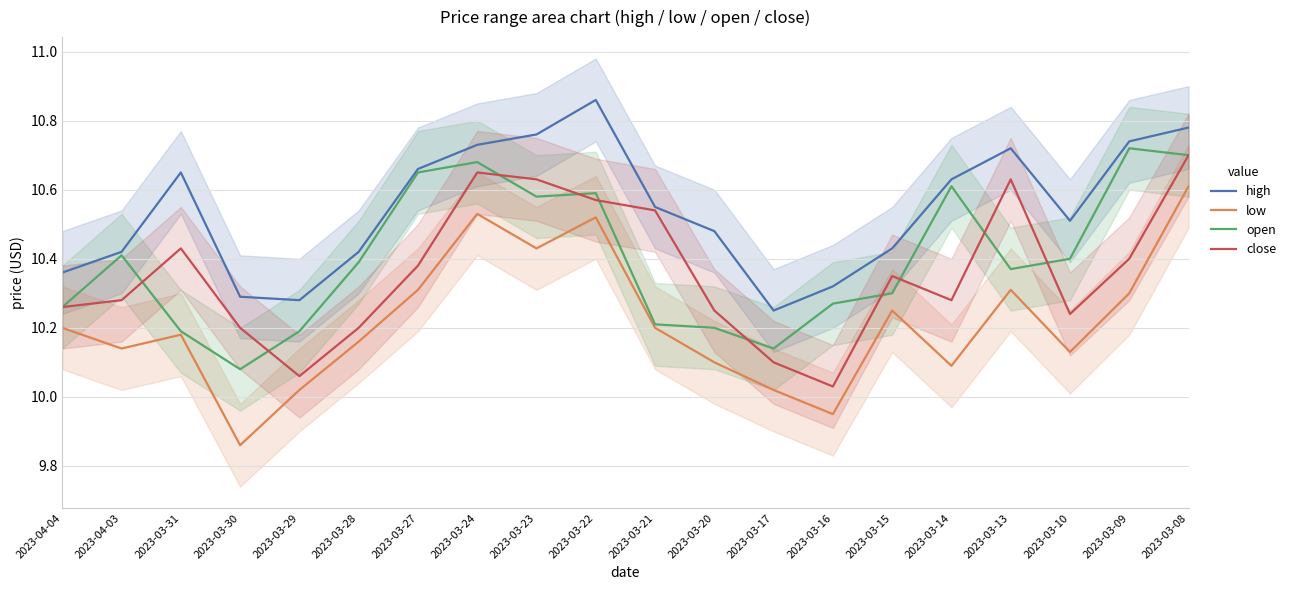

What are all the series names shown in the legend?

high, low, open, close